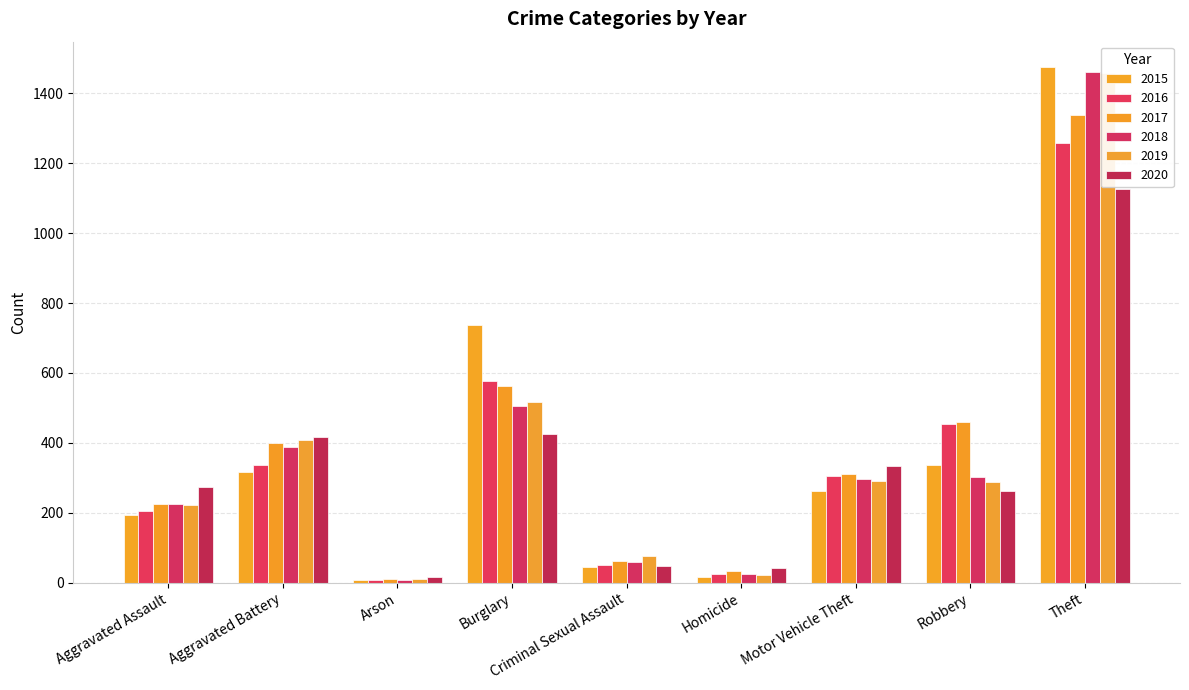

What position from the left is Burglary?

4